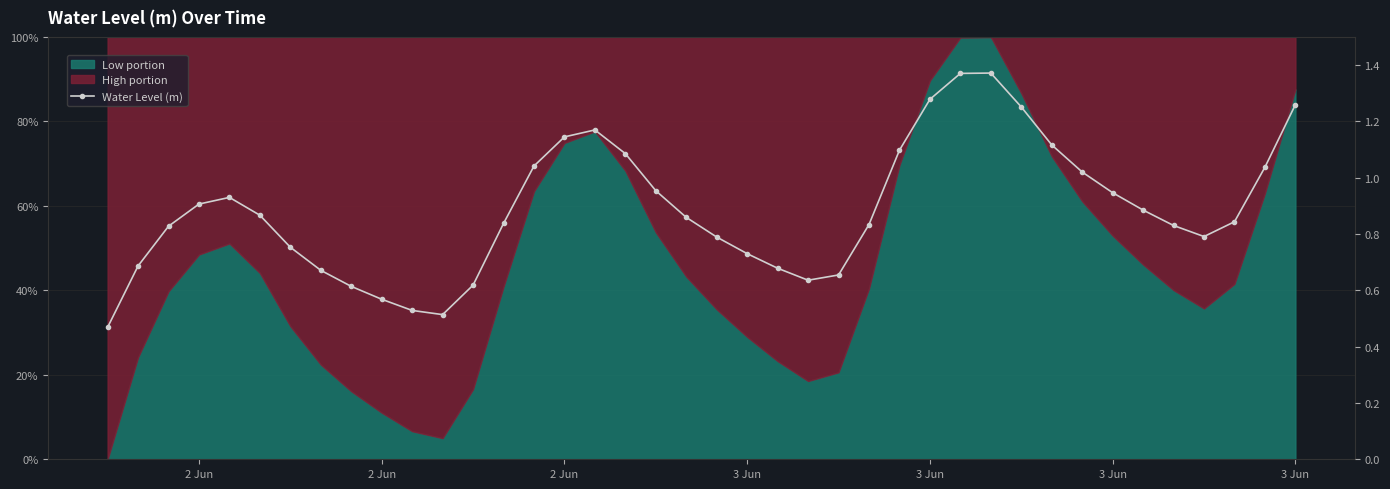

What is the greatest value displayed?

1.4